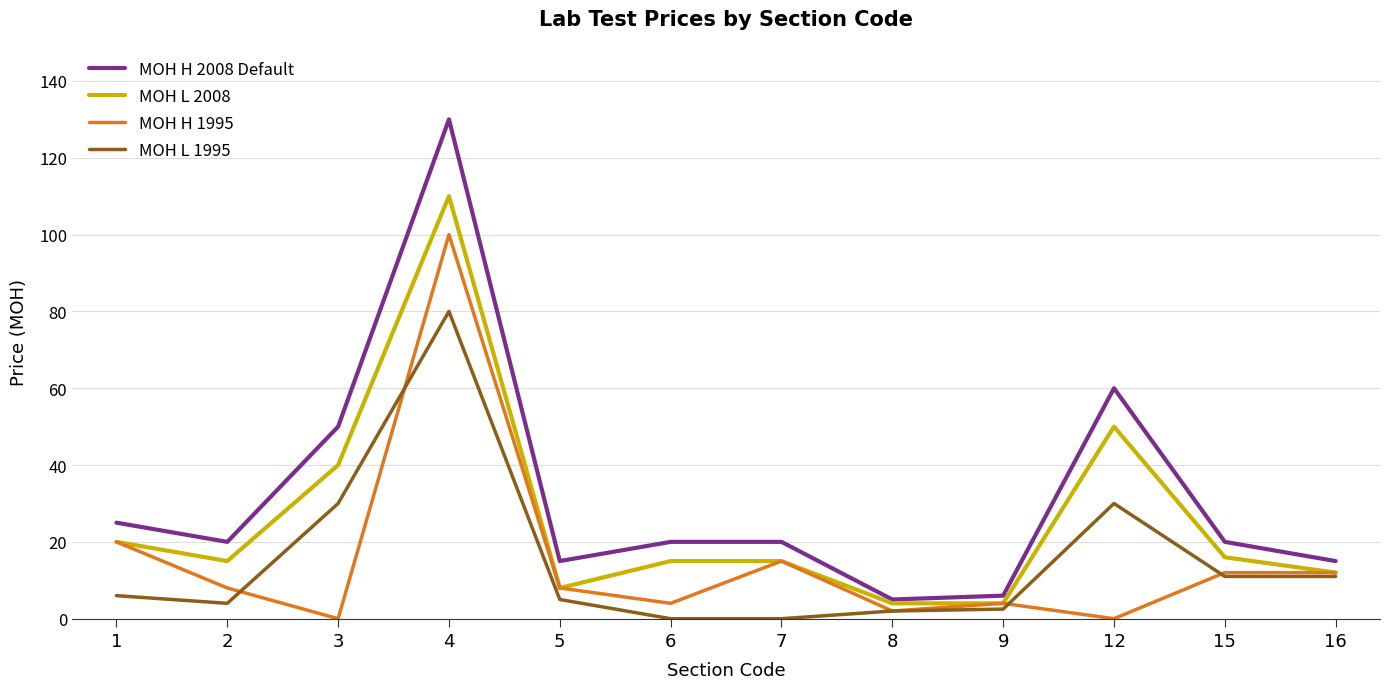

Where is the first local minimum for MOH L 2008?

2